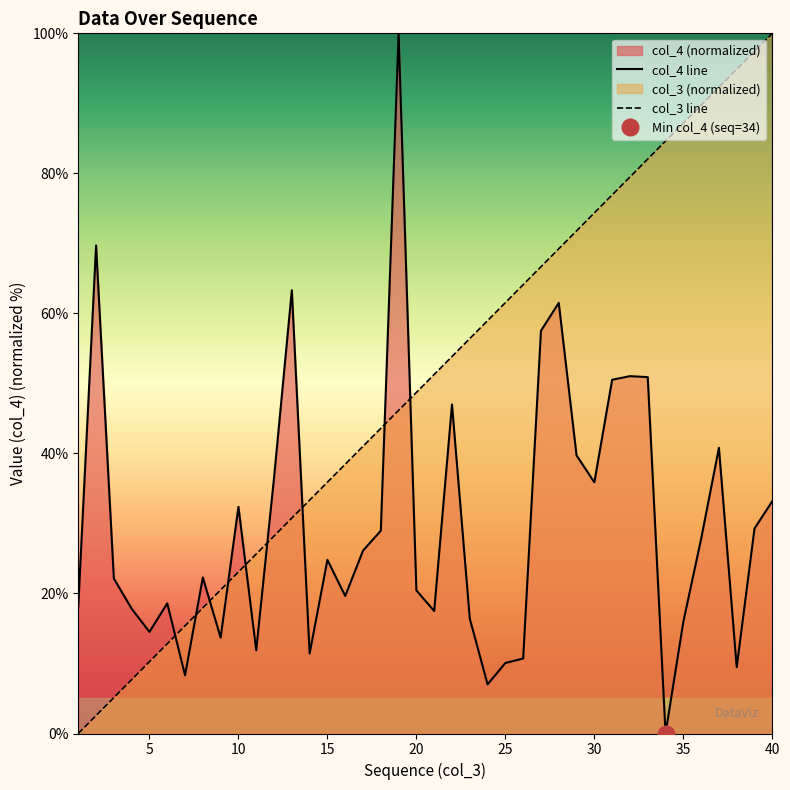

Reading left to right, extract all data points from this chart.

col_4: 1=18.2	2=69.7	3=22.1	4=17.8	5=14.5	6=18.6	7=8.3	8=22.3	9=13.7	10=32.4	11=11.9	12=36.5	13=63.3	14=11.4	15=24.8	16=19.6	17=26.1	18=29.0	19=100.0	20=20.4	21=17.5	22=47.0	23=16.4	24=7.0	25=10.1	26=10.7	27=57.5	28=61.5	29=39.7	30=35.9	31=50.5	32=51.0	33=50.9	34=0.0	35=15.9	36=27.8	37=40.8	38=9.5	39=29.3	40=33.2
col_3: 1=0.0	2=2.6	3=5.1	4=7.7	5=10.3	6=12.8	7=15.4	8=17.9	9=20.5	10=23.1	11=25.6	12=28.2	13=30.8	14=33.3	15=35.9	16=38.5	17=41.0	18=43.6	19=46.2	20=48.7	21=51.3	22=53.8	23=56.4	24=59.0	25=61.5	26=64.1	27=66.7	28=69.2	29=71.8	30=74.4	31=76.9	32=79.5	33=82.1	34=84.6	35=87.2	36=89.7	37=92.3	38=94.9	39=97.4	40=100.0